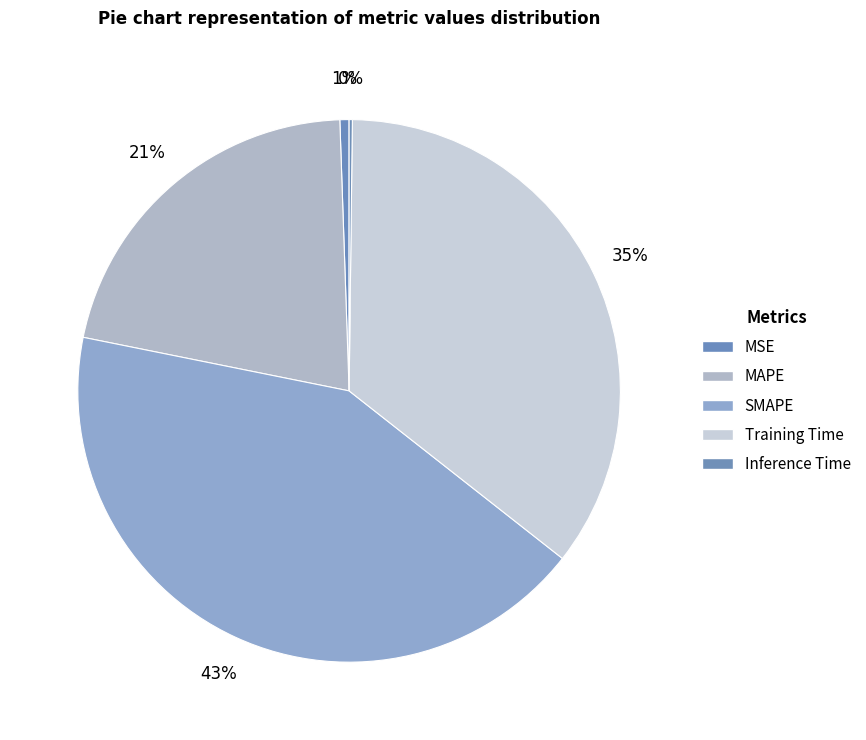

Combined, what portion of the pie is Inference Time and Training Time?

35.6%